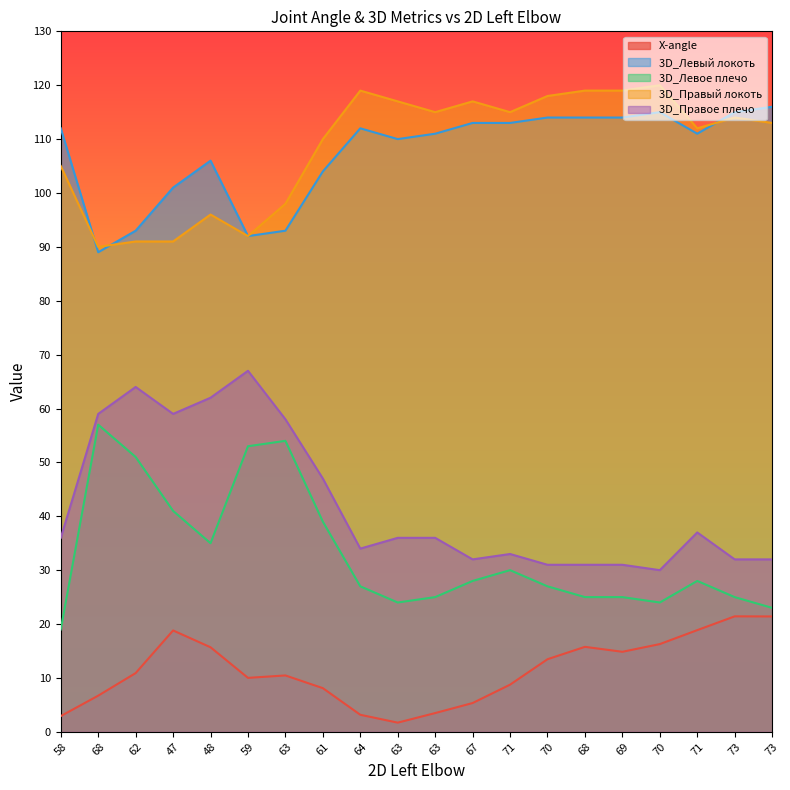

Reading left to right, extract all data points from this chart.

X-angle: 58=2.9	68=6.7	62=10.9	47=18.8	48=15.7	59=10.0	63=10.5	61=8.1	64=3.2	63=1.7	63=3.5	67=5.3	71=8.8	70=13.5	68=15.8	69=14.8	70=16.3	71=18.9	73=21.4	73=21.4
3D_Левый локоть: 58=112.0	68=89.0	62=93.0	47=101.0	48=106.0	59=92.0	63=93.0	61=104.0	64=112.0	63=110.0	63=111.0	67=113.0	71=113.0	70=114.0	68=114.0	69=114.0	70=115.0	71=111.0	73=115.0	73=116.0
3D_Левое плечо: 58=19.0	68=57.0	62=51.0	47=41.0	48=35.0	59=53.0	63=54.0	61=39.0	64=27.0	63=24.0	63=25.0	67=28.0	71=30.0	70=27.0	68=25.0	69=25.0	70=24.0	71=28.0	73=25.0	73=23.0
3D_Правый локоть: 58=105.0	68=90.0	62=91.0	47=91.0	48=96.0	59=92.0	63=98.0	61=110.0	64=119.0	63=117.0	63=115.0	67=117.0	71=115.0	70=118.0	68=119.0	69=119.0	70=120.0	71=112.0	73=114.0	73=113.0
3D_Правое плечо: 58=36.0	68=59.0	62=64.0	47=59.0	48=62.0	59=67.0	63=58.0	61=47.0	64=34.0	63=36.0	63=36.0	67=32.0	71=33.0	70=31.0	68=31.0	69=31.0	70=30.0	71=37.0	73=32.0	73=32.0